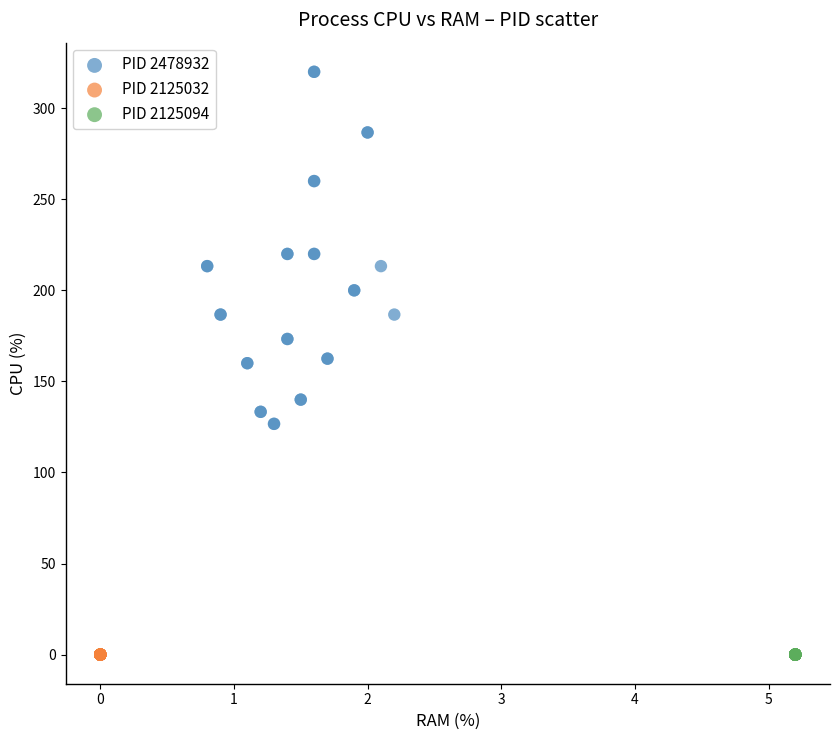

Which series reaches the maximum Y coordinate?

PID 2478932